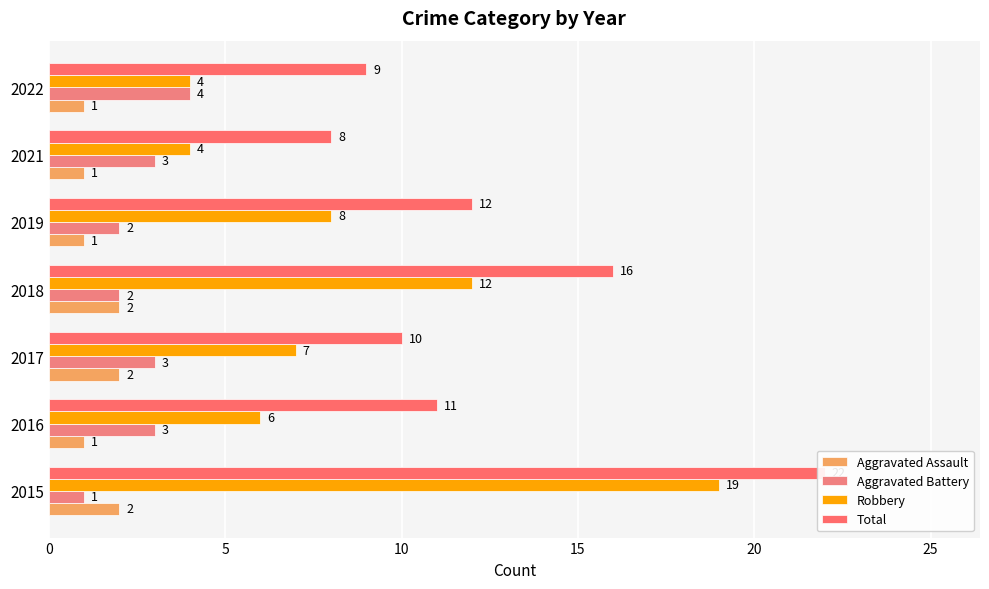

List the series in order of their peak value, lowest first.

Aggravated Assault, Aggravated Battery, Robbery, Total